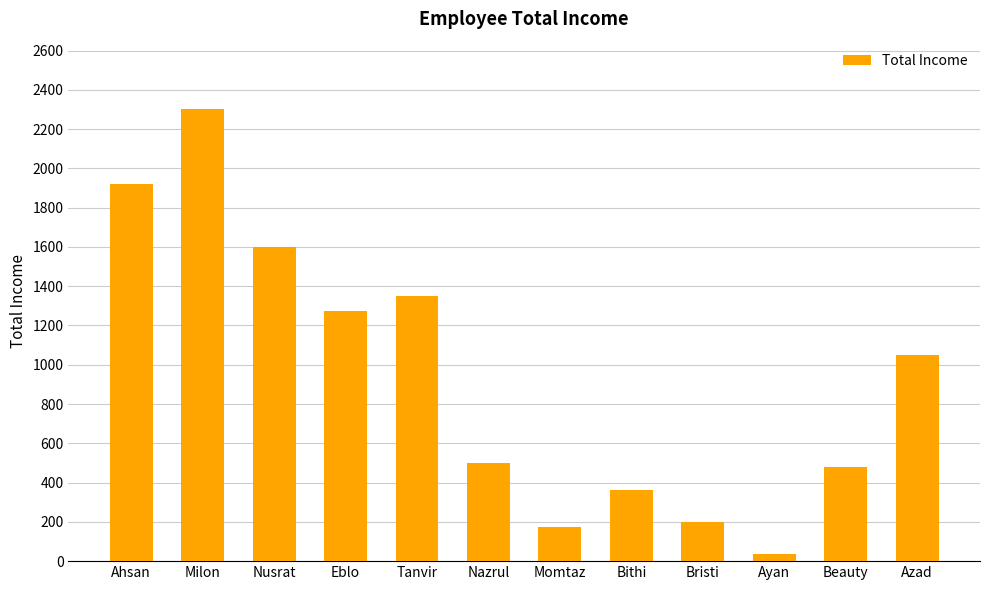

What is the difference between the second highest and minimum values?

1882